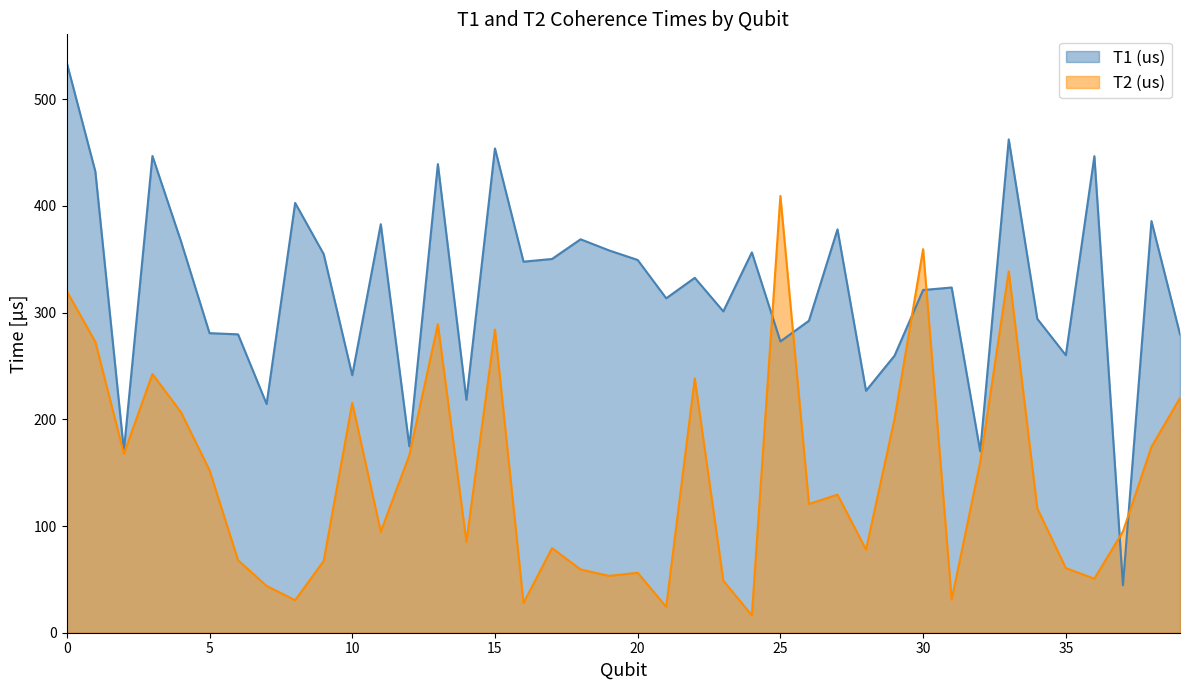

What is the total value across all series at 15?

737.9